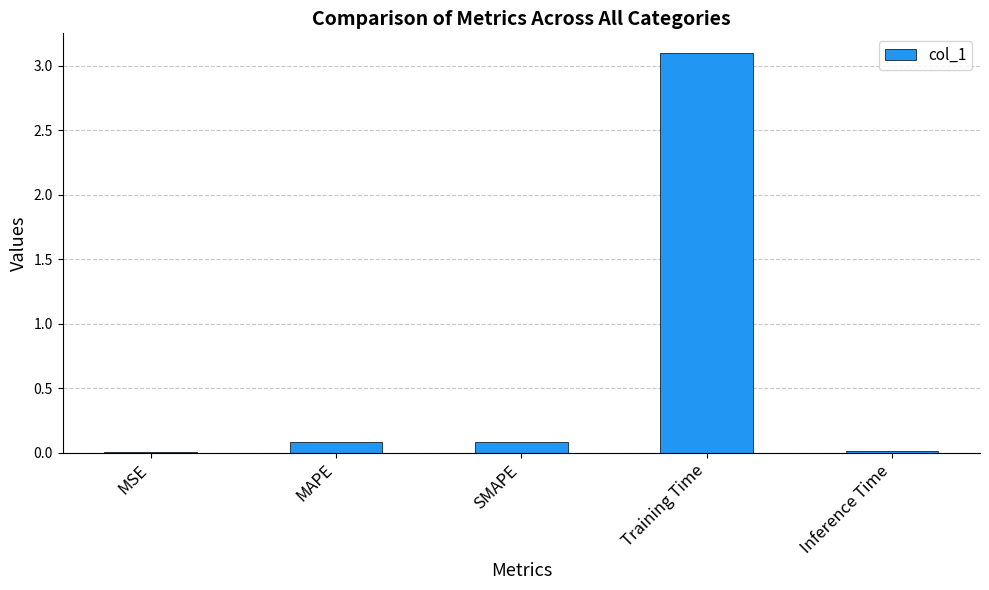

What is the approximate value at Training Time?

3.1